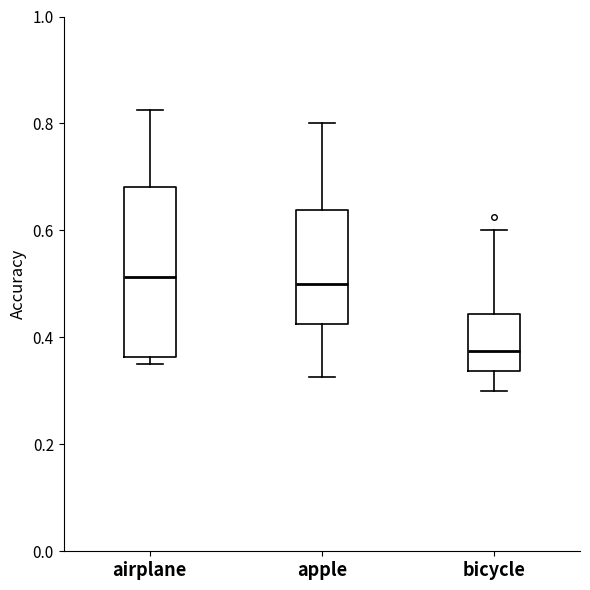

Reading left to right, transcribe this box plot: for each box, give where its median line is, the range the box spans, and where its two whiskers end, as read against the y-axis. The values are not printed on the chart, so give them approximately, as read against the axis.

airplane: median 0.52, box 0.36 to 0.68, whiskers 0.36 (just below the box's lower edge) to 0.82
apple: median 0.50, box 0.42 to 0.64, whiskers 0.32 to 0.80
bicycle: median 0.38, box 0.34 to 0.44, whiskers 0.30 to 0.60